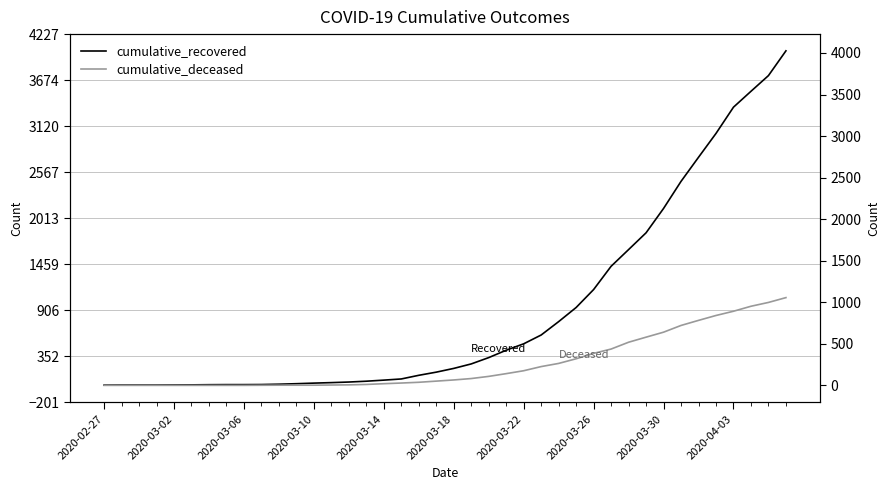

How many values in the cumulative_deceased series exceed 65?

19